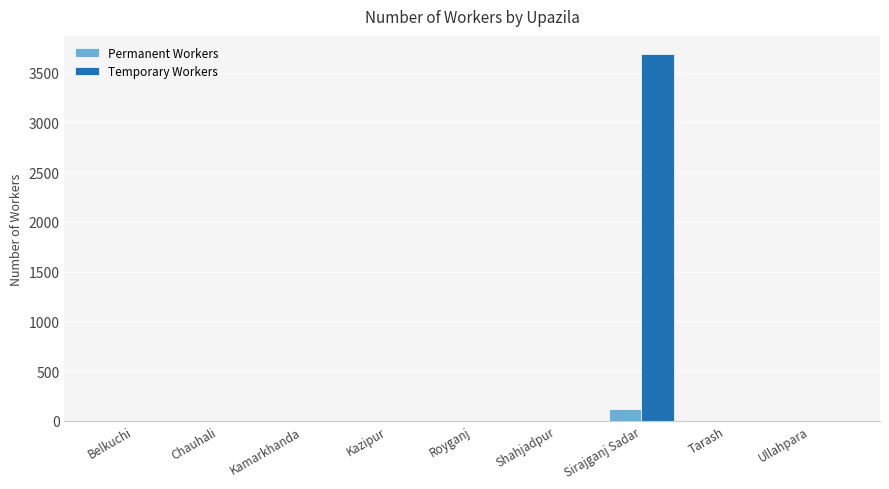

Which series has the largest total across all categories?

Temporary Workers